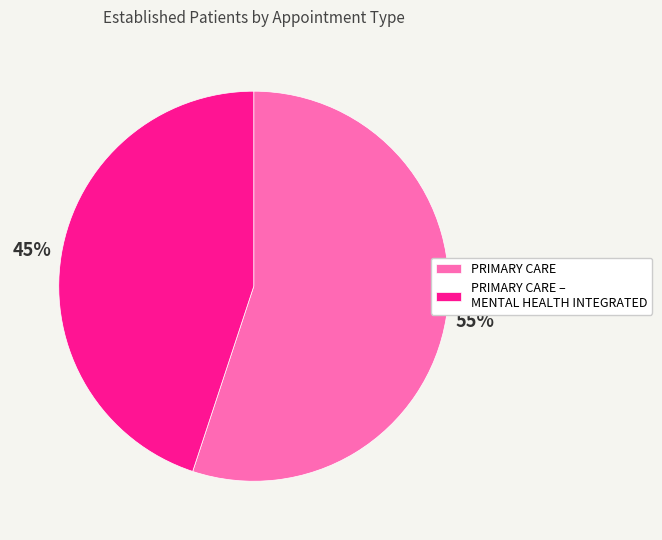

Combined, do PRIMARY CARE – MENTAL HEALTH INTEGRATED and PRIMARY CARE account for over 50%?

Yes